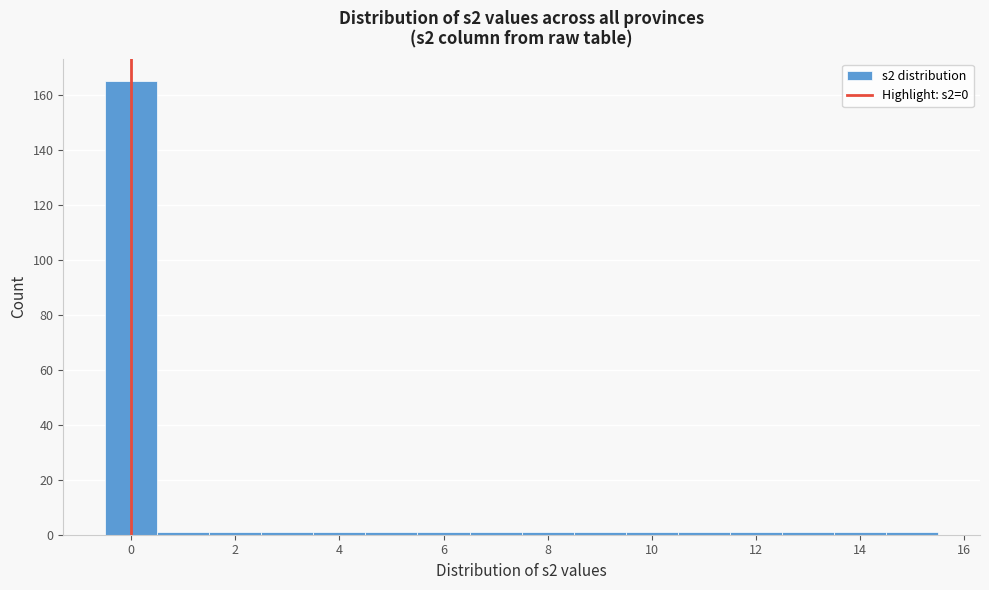

Reading left to right, transcribe this chart: for each bar, give the range it covers on the x-axis and its height. Neither the bar edges nor the heights are printed on the chart, so give them approximately, as read against the axes.

-0.5 to 0.5: 166
0.5 to 1.5: under 2
1.5 to 2.5: under 2
2.5 to 3.5: under 2
3.5 to 4.5: under 2
4.5 to 5.5: under 2
5.5 to 6.5: under 2
6.5 to 7.5: under 2
7.5 to 8.5: under 2
8.5 to 9.5: under 2
9.5 to 10.5: under 2
10.5 to 11.5: under 2
11.5 to 12.5: under 2
12.5 to 13.5: under 2
13.5 to 14.5: under 2
14.5 to 15.5: under 2